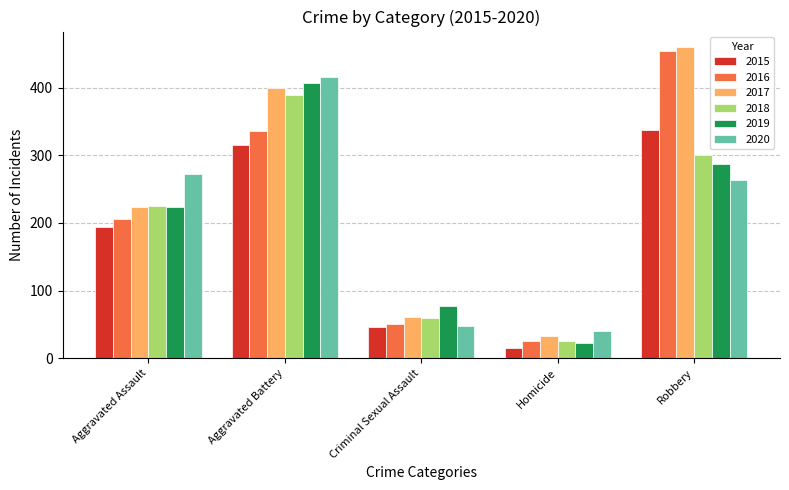

Rank the series by their maximum value, from highest to lowest.

2017, 2016, 2020, 2019, 2018, 2015